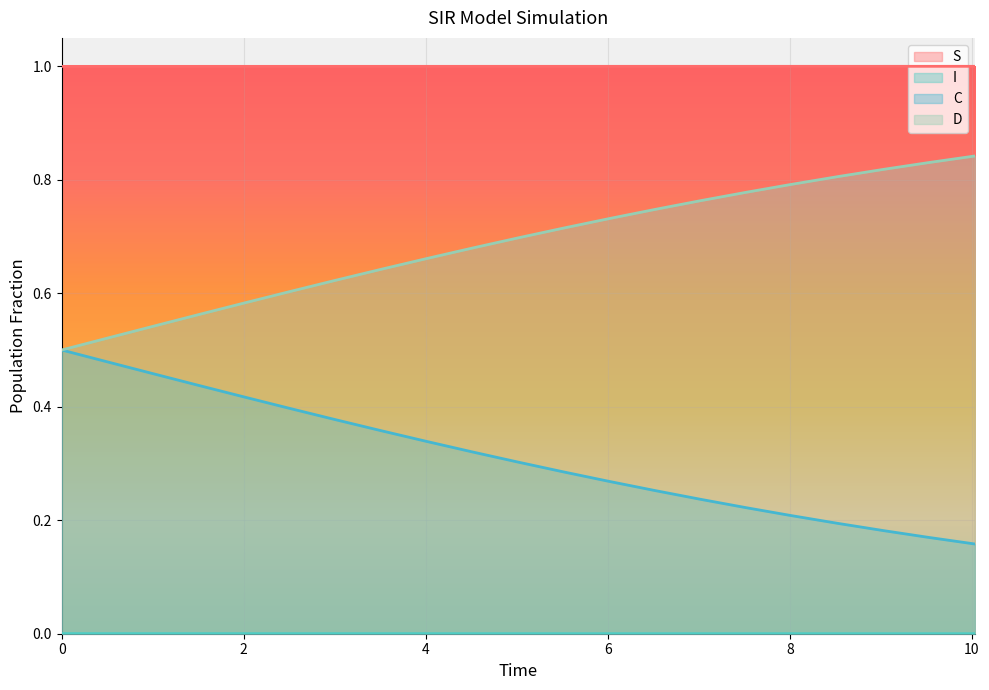

How many data points does each series have?

21